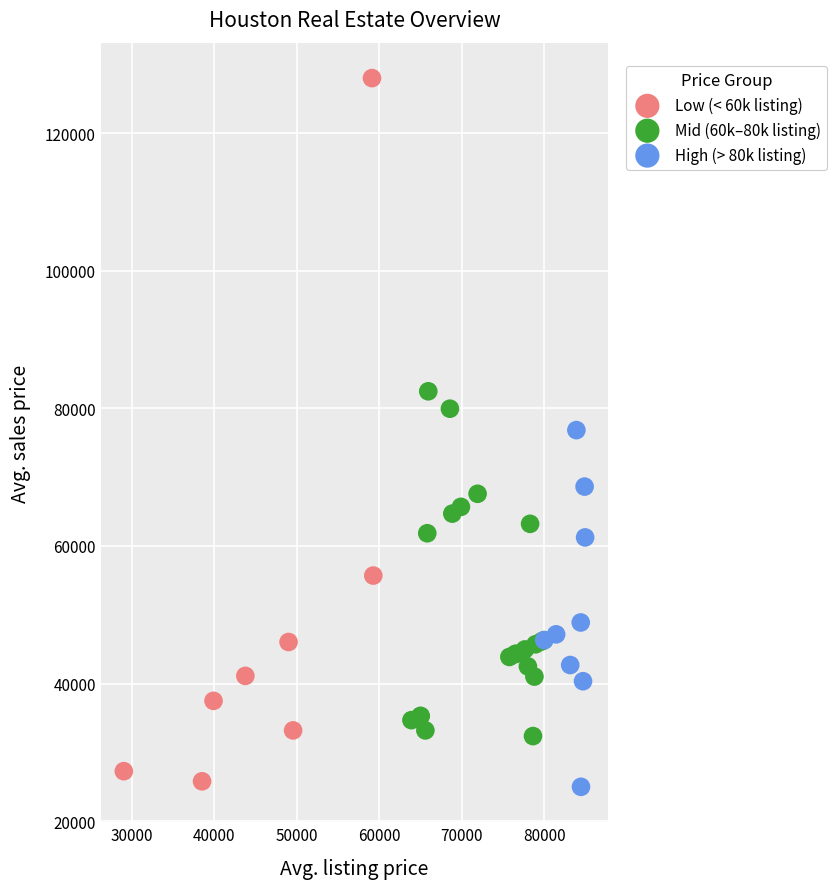

Which series has the widest spread of Y values?

Low (< 60k listing)